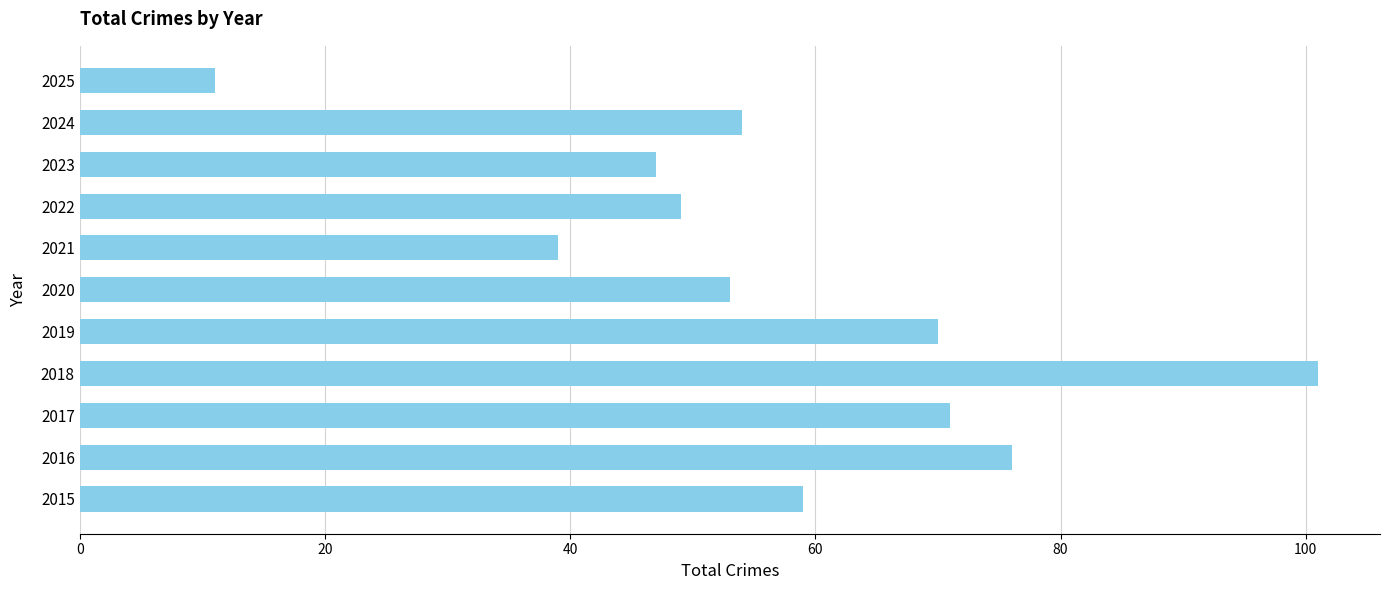

True or false: the data shows 49 at 2022.

True